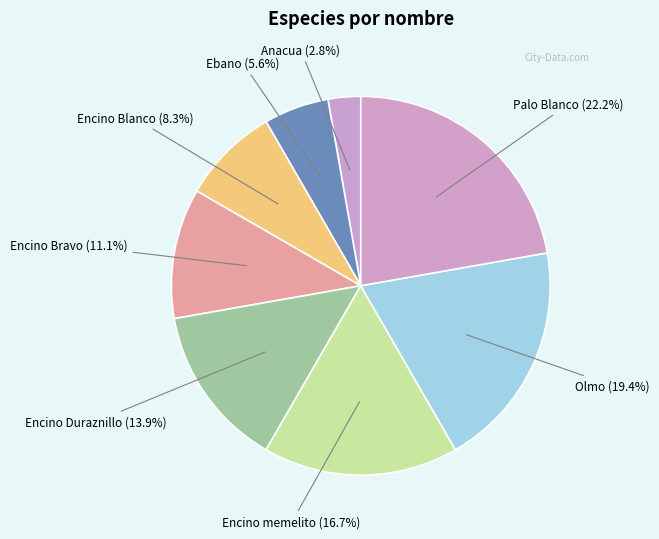

Rank the categories by value from highest to lowest.

Palo Blanco, Olmo, Encino memelito, Encino Duraznillo, Encino Bravo, Encino Blanco, Ebano, Anacua